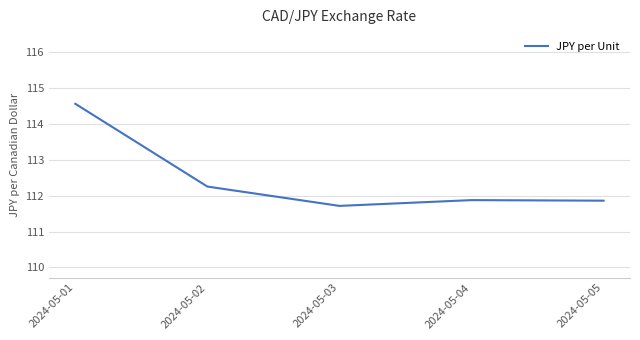

Does the chart display data point markers on the line(s)?

No